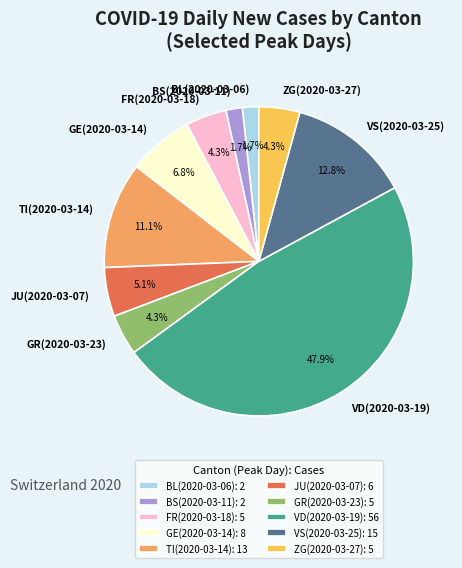

Approximately how many times larger is the value at GR(2020-03-23) compared to VS(2020-03-25)?

0.3